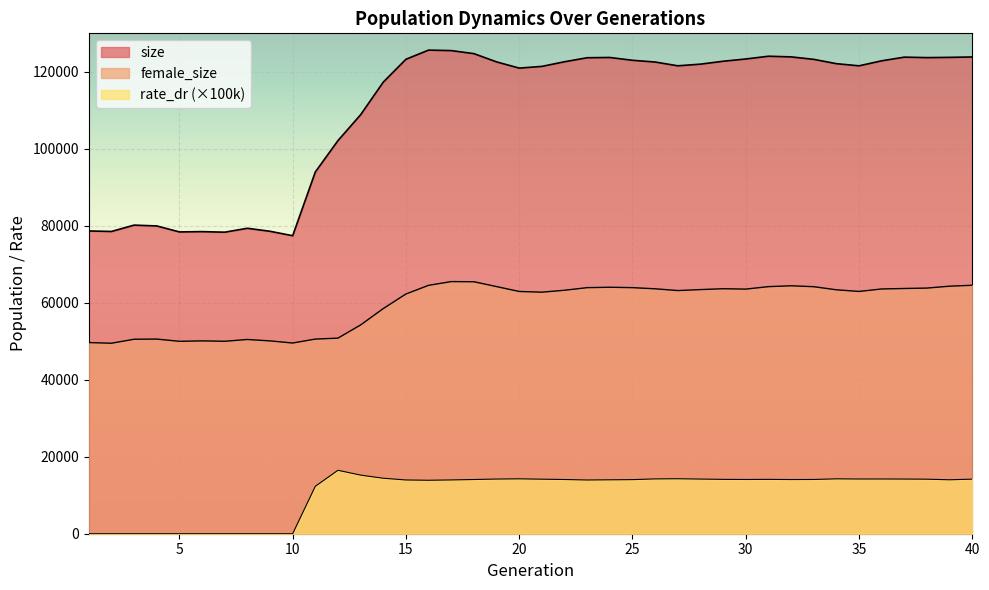

Is the value of rate_dr at 13 greater than the value of size at 36?

No